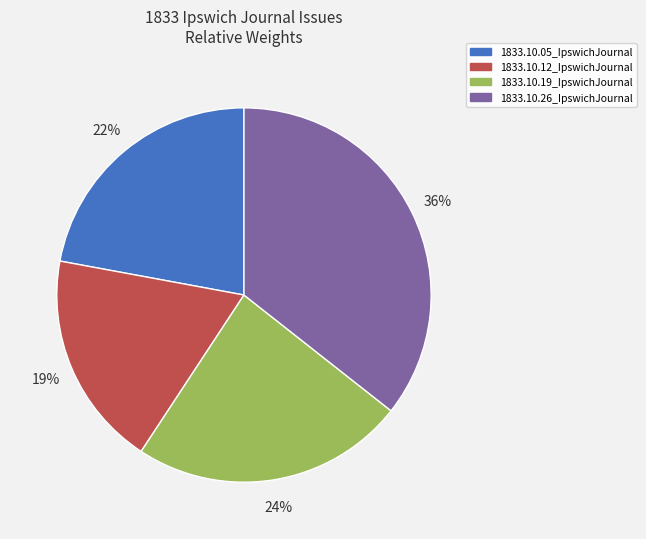

Combined, do 1833.10.19_IpswichJournal and 1833.10.26_IpswichJournal account for over 50%?

Yes